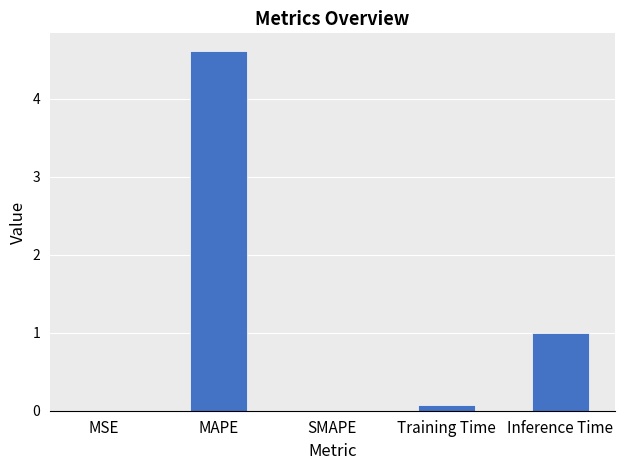

Count the number of categories in the chart.

5